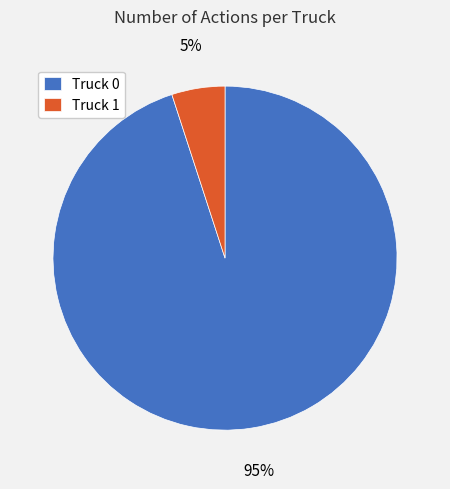

Is Truck 1 the majority of the pie?

No